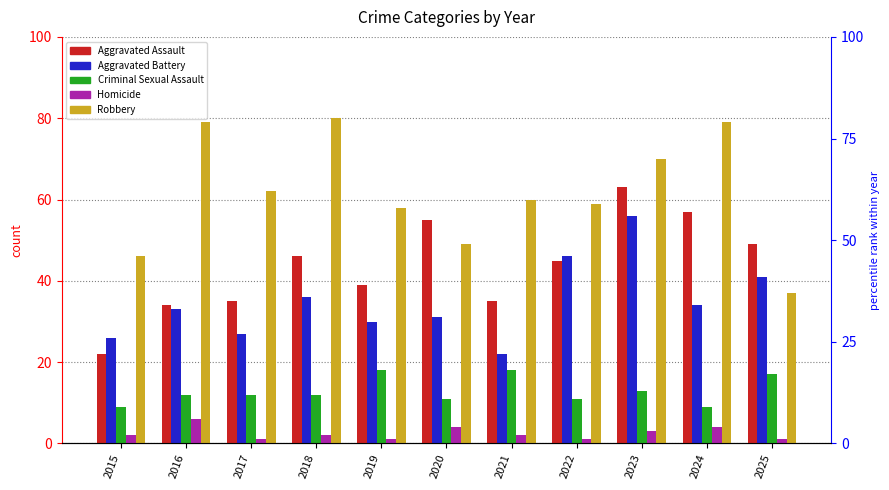

Reading left to right, transcribe all the data shown in this chart.

Aggravated Assault: 2015=22	2016=34	2017=35	2018=46	2019=39	2020=55	2021=35	2022=45	2023=63	2024=57	2025=49
Aggravated Battery: 2015=26	2016=33	2017=27	2018=36	2019=30	2020=31	2021=22	2022=46	2023=56	2024=34	2025=41
Criminal Sexual Assault: 2015=9	2016=12	2017=12	2018=12	2019=18	2020=11	2021=18	2022=11	2023=13	2024=9	2025=17
Homicide: 2015=2	2016=6	2017=1	2018=2	2019=1	2020=4	2021=2	2022=1	2023=3	2024=4	2025=1
Robbery: 2015=46	2016=79	2017=62	2018=80	2019=58	2020=49	2021=60	2022=59	2023=70	2024=79	2025=37